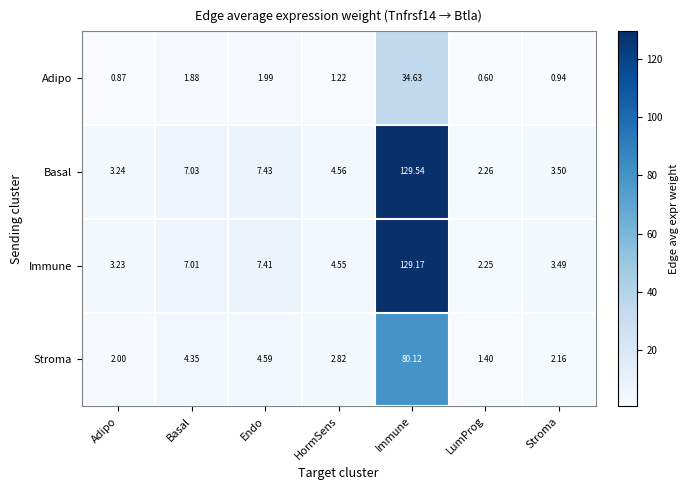

At which label is Adipo closest to 17?

Endo